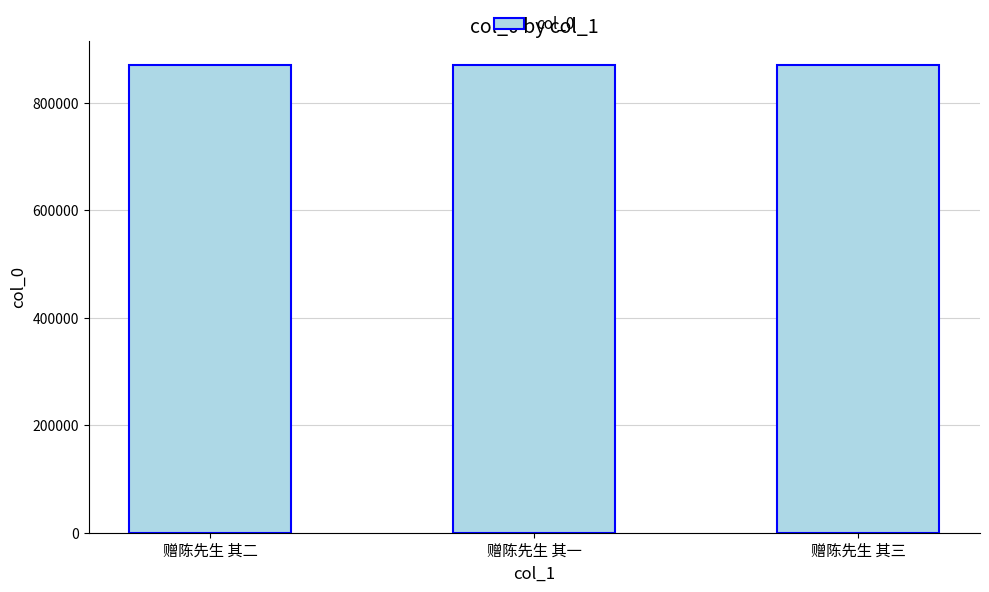

Are the bars grouped side by side (vs. stacked)?

No